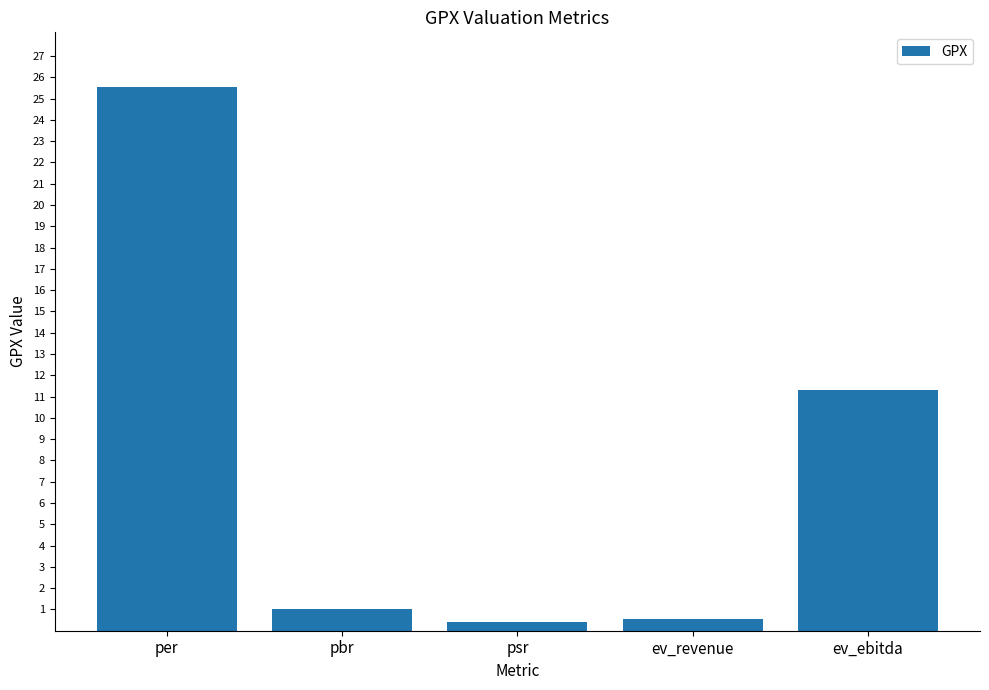

What is the maximum value shown in the chart?

25.6